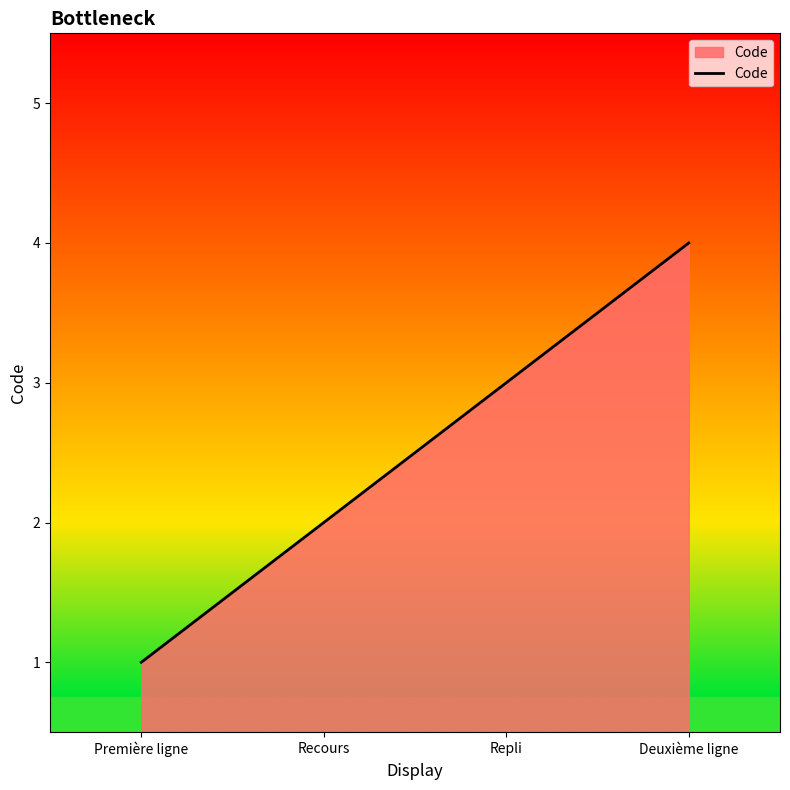

Between Deuxième ligne and Recours, which is larger?

Deuxième ligne